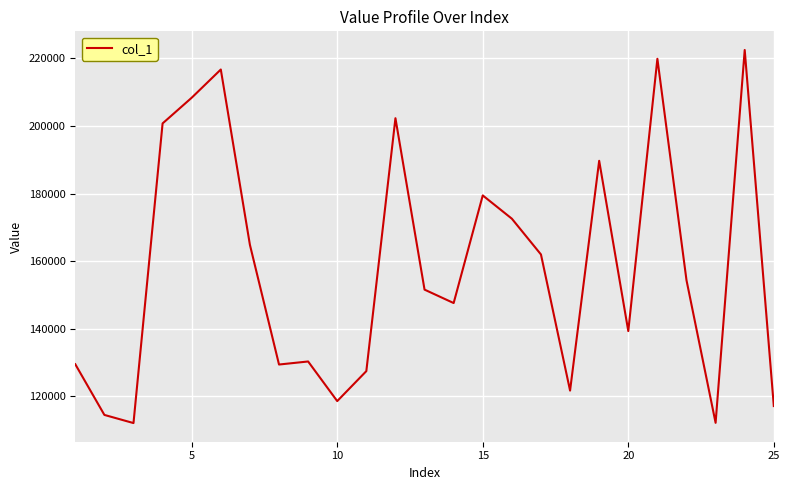

What is the difference between the maximum and minimum values?

110489.0